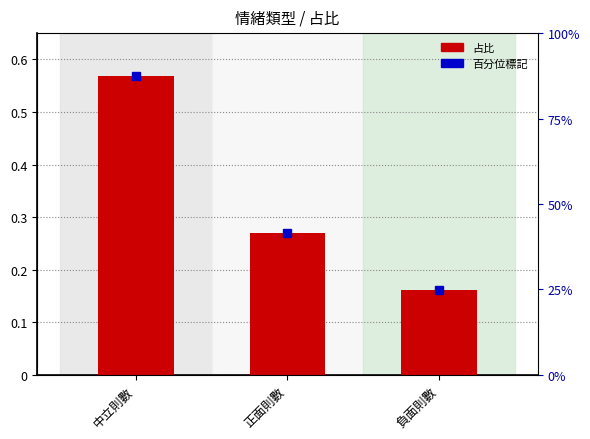

Rank the categories by value from highest to lowest.

中立則數, 正面則數, 負面則數